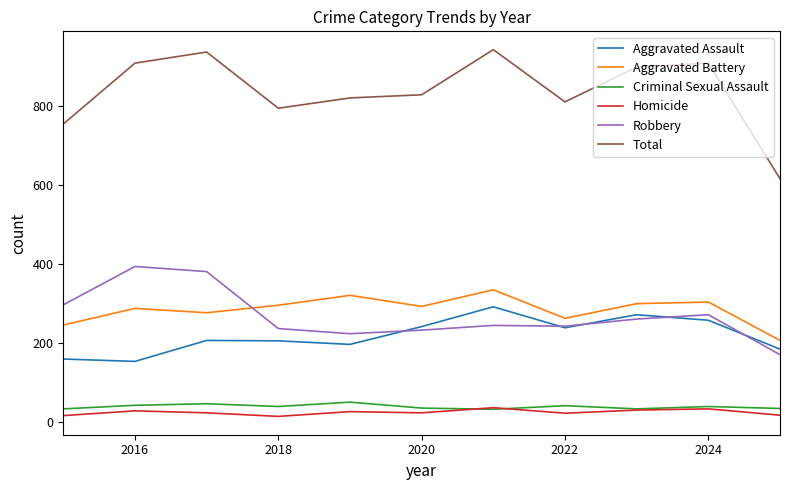

What is the minimum value for Robbery?

171